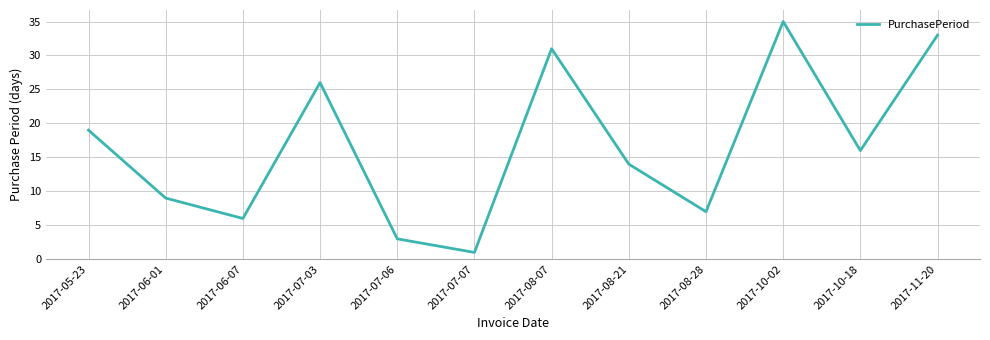

Where is the first local maximum?

2017-07-03